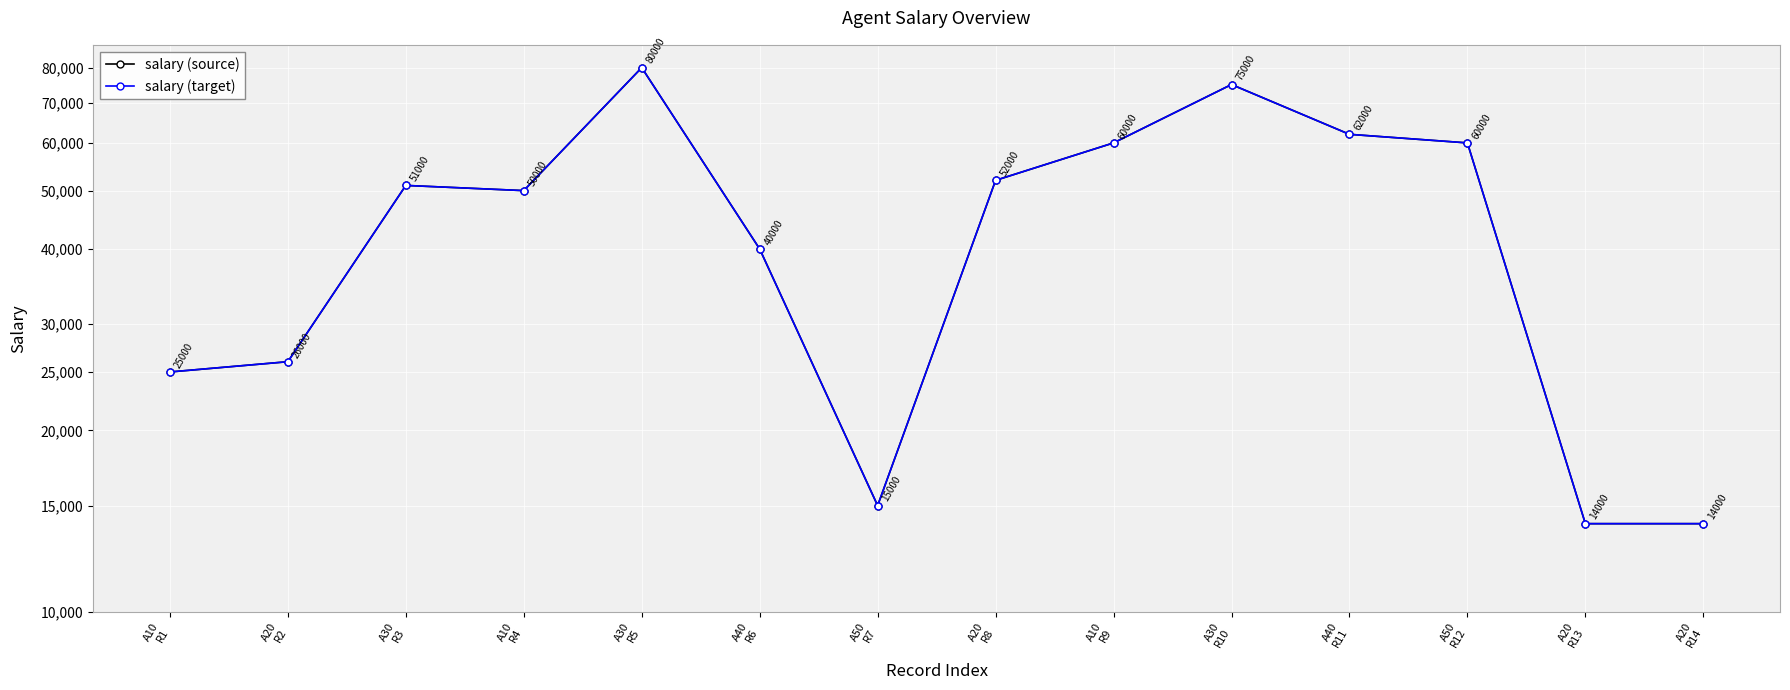

In salary (target), how many points are higher than both neighbors (excluding endpoints)?

3